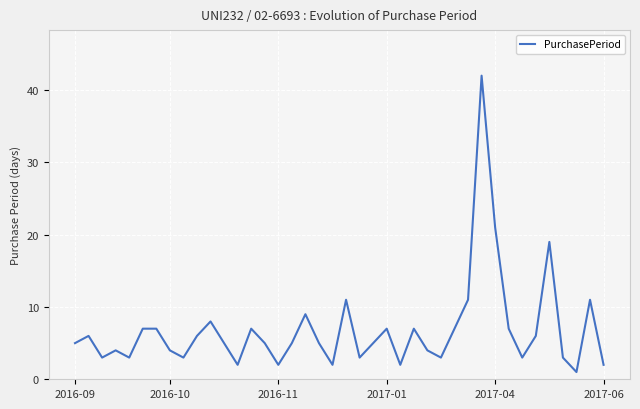

What is the difference between the maximum and minimum values?

41